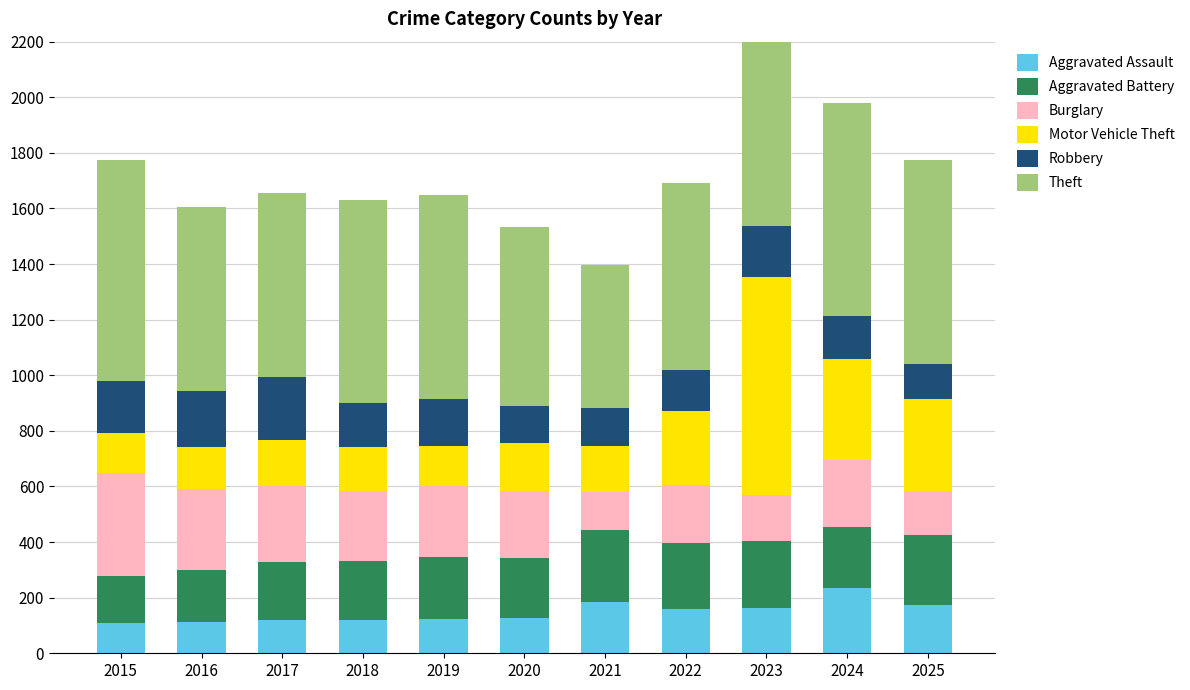

Does the chart contain any negative values?

No